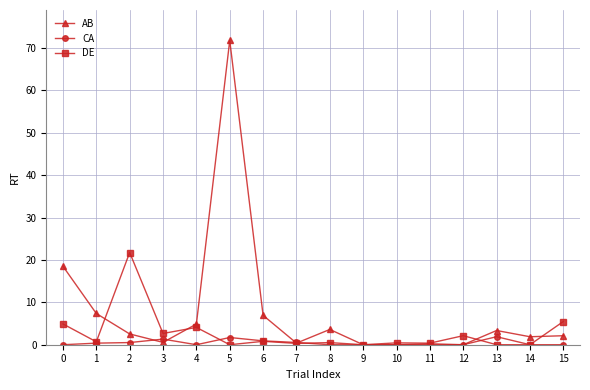

Rank the series by their maximum value, from lowest to highest.

CA, DE, AB